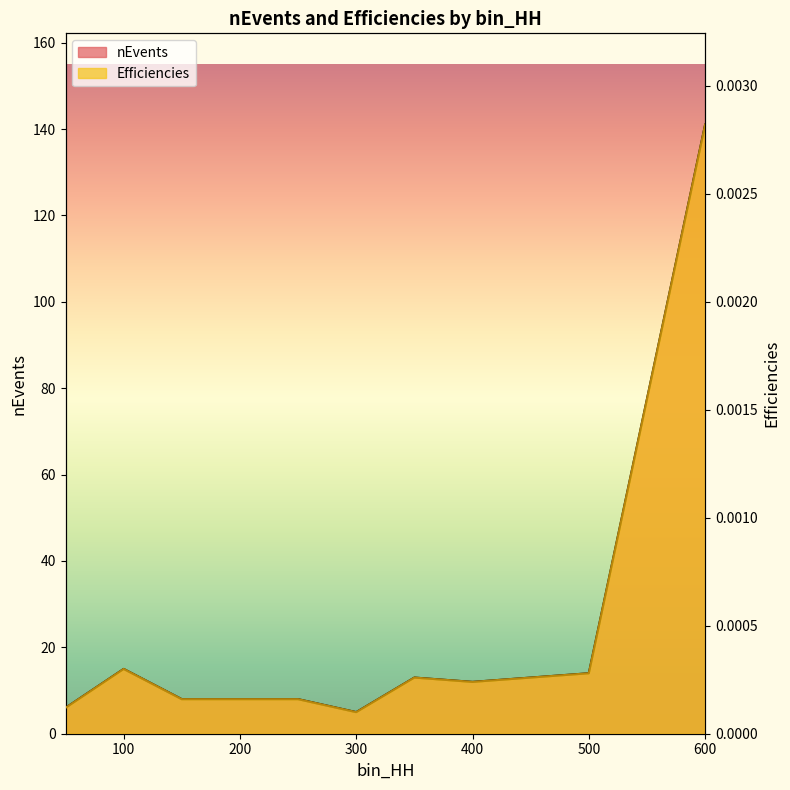

Where is the first local maximum for Efficiencies?

100